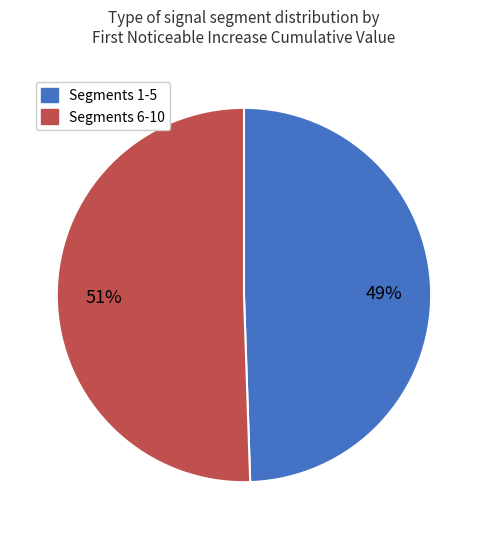

Does any single category account for the majority?

Yes